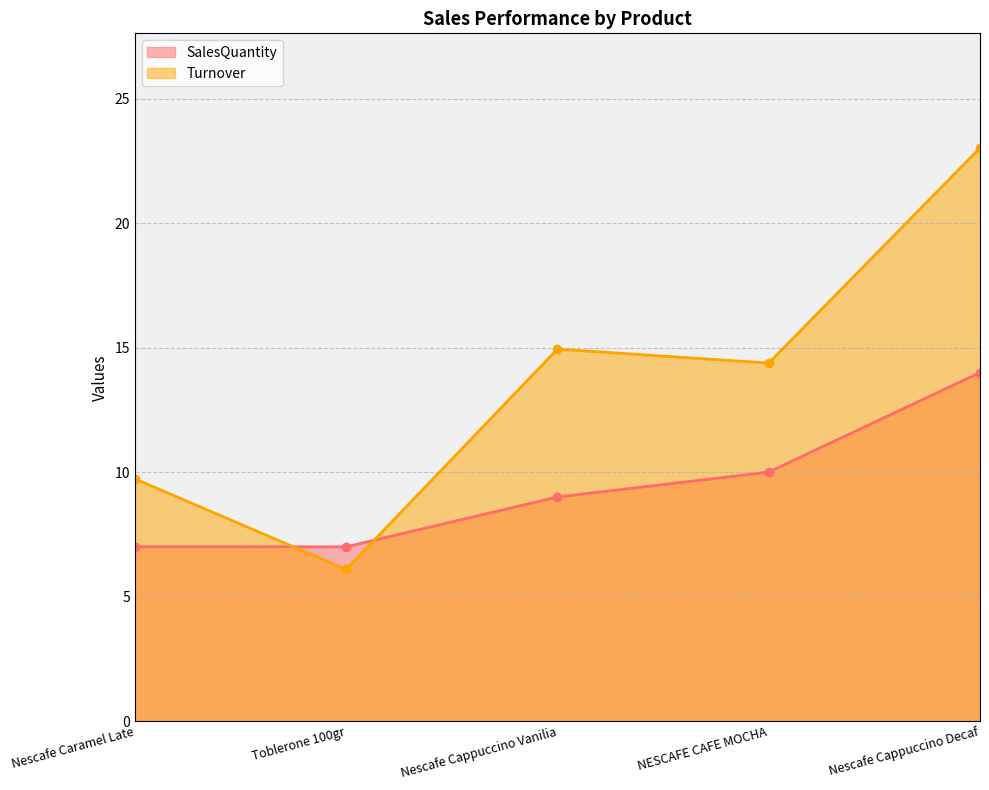

What is the difference between the highest and lowest values at NESCAFE CAFE MOCHA?

4.4